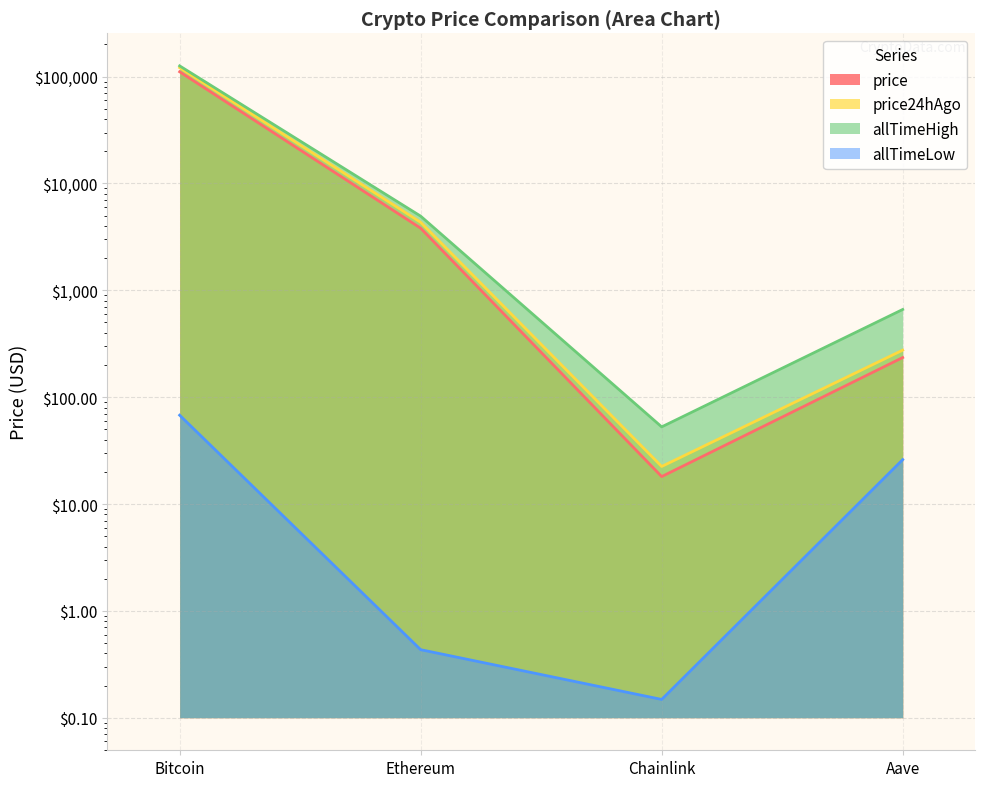

Between Bitcoin and Aave, which series saw the biggest shift?

allTimeHigh